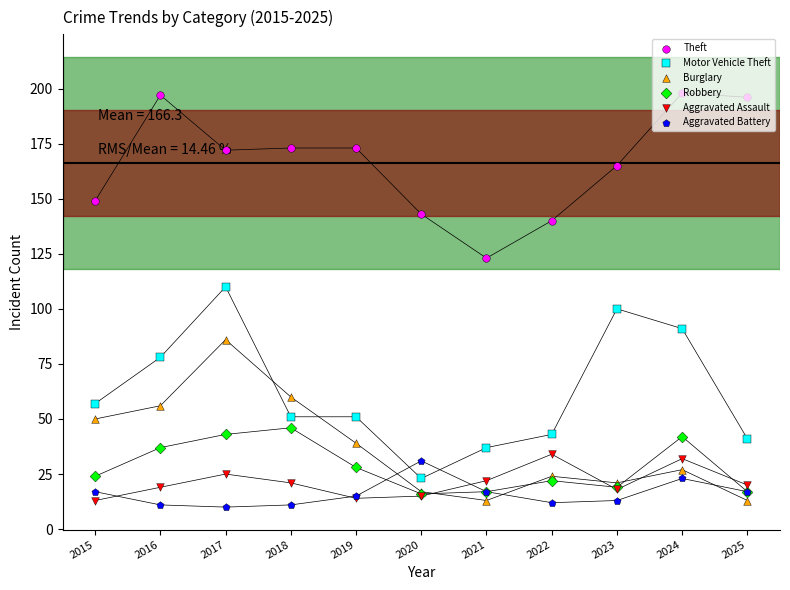

Is the value of Motor Vehicle Theft at 2019 greater than the value of Aggravated Assault at 2017?

Yes